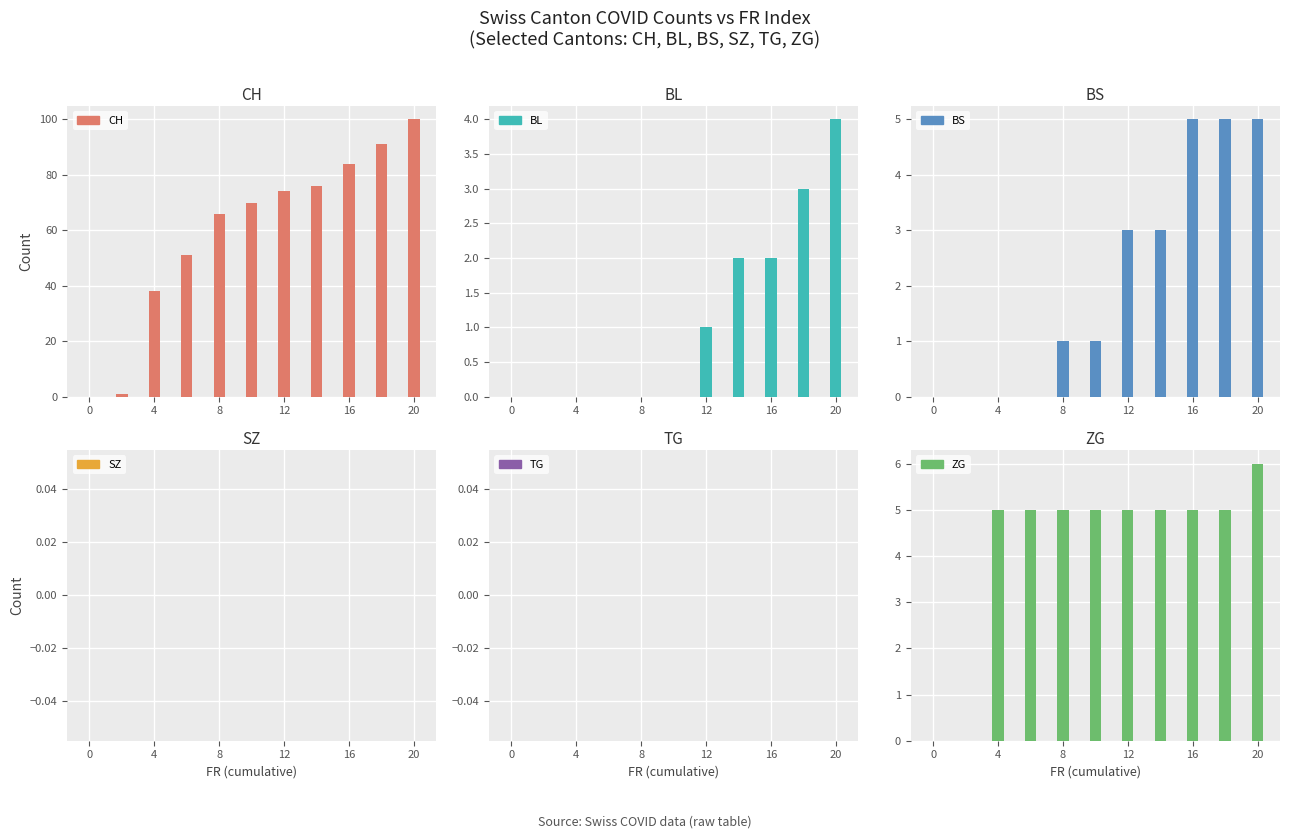

What is the difference between the second highest and second lowest values in the CH series?

90